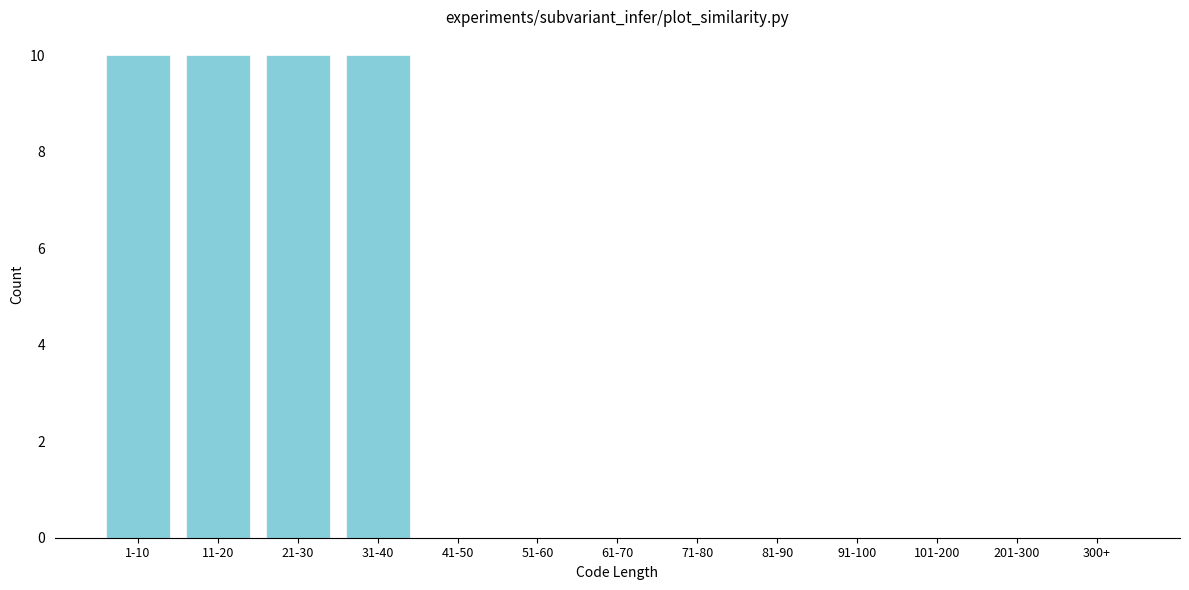

Reading left to right, what are all the values shown in this chart?

1-10=10	11-20=10	21-30=10	31-40=10	41-50=0	51-60=0	61-70=0	71-80=0	81-90=0	91-100=0	101-200=0	201-300=0	300+=0